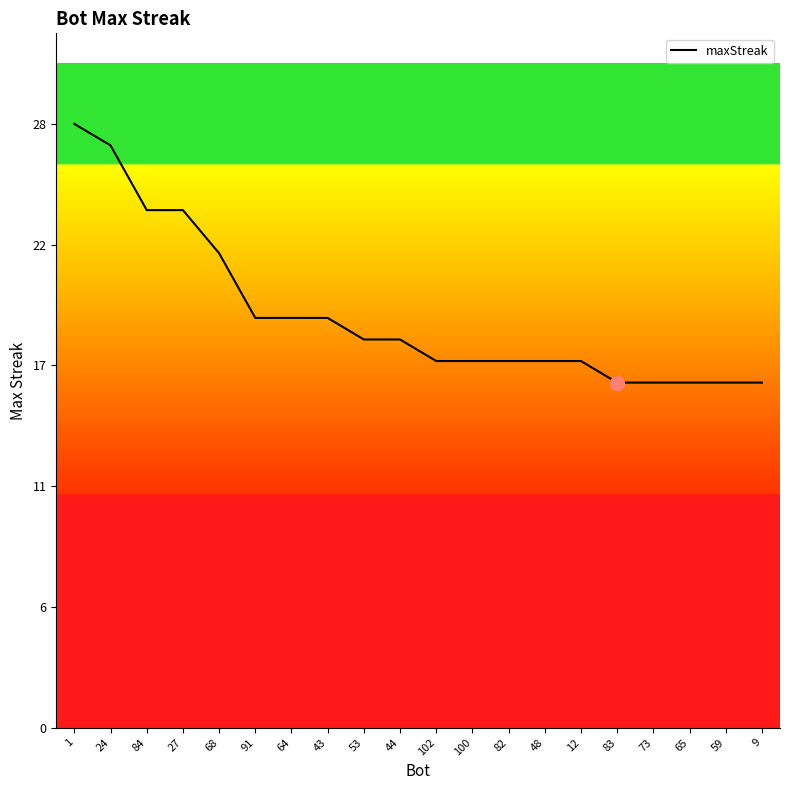

Does the chart have visible grid lines?

No